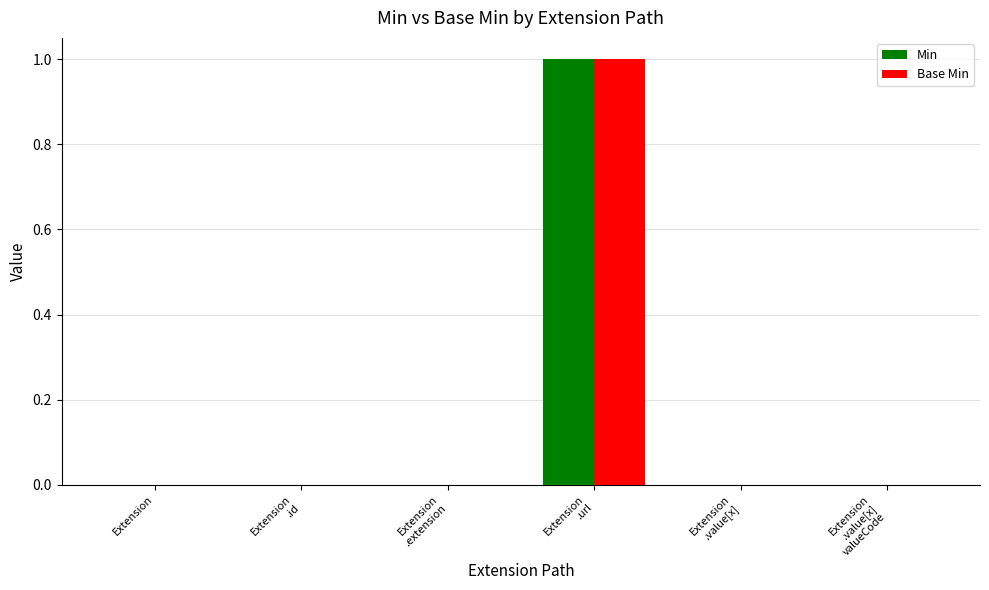

How many data points does each series have?

6